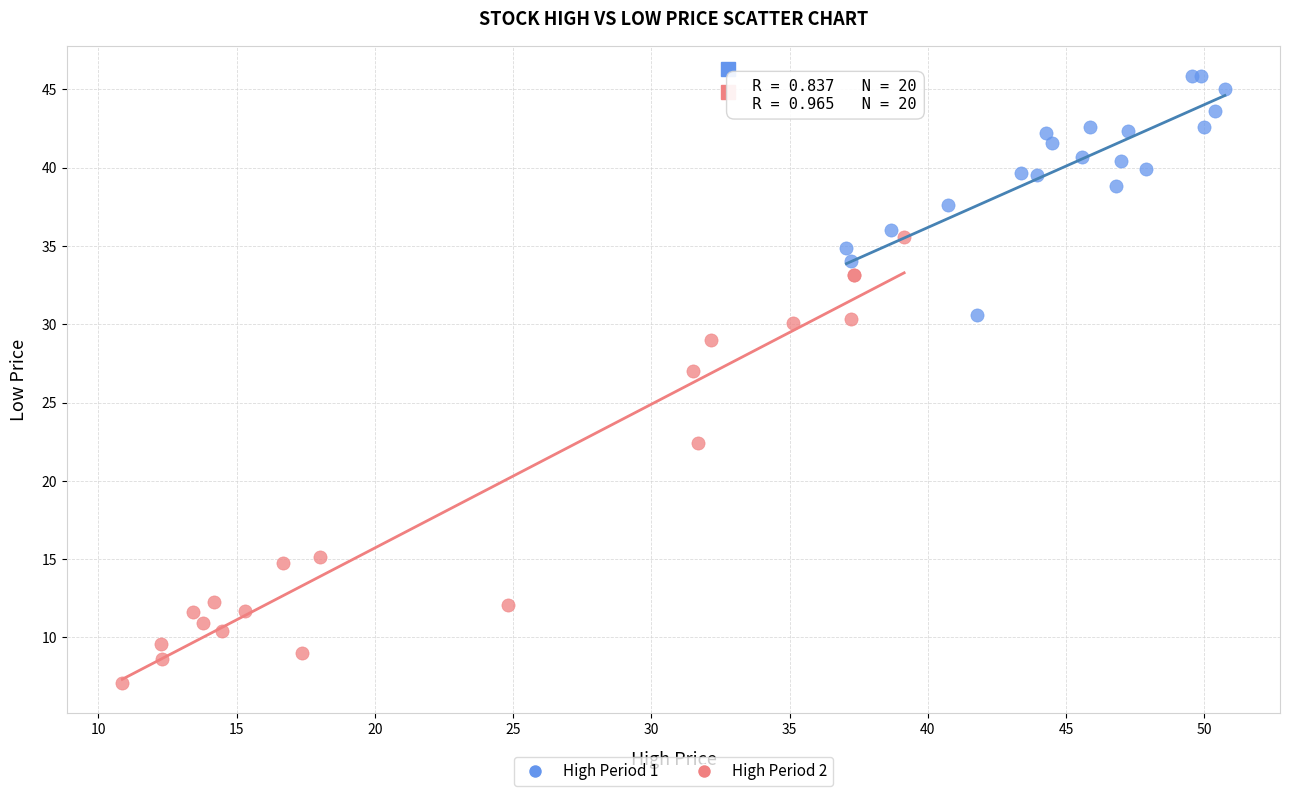

Which series contains the lowest Y value?

High Period 2